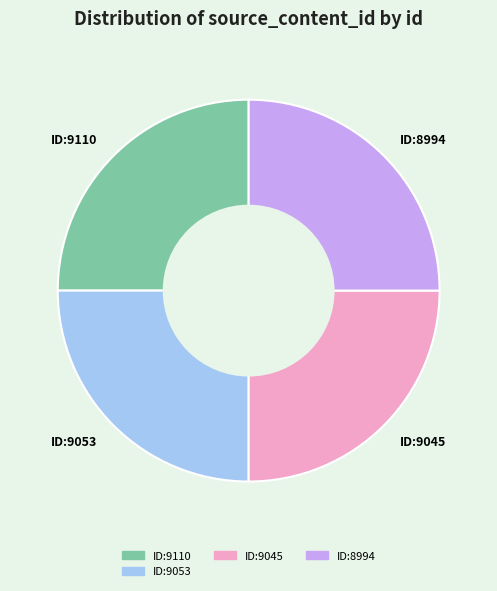

Count the number of slices in the pie.

4